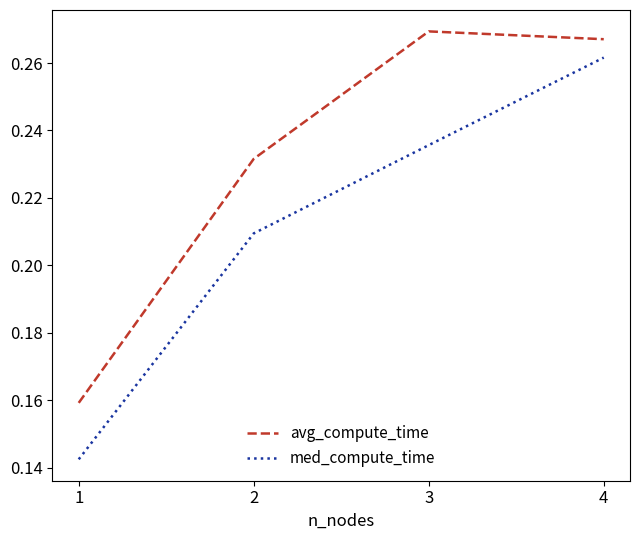

True or false: med_compute_time has more than 1 points higher than both neighbors.

False